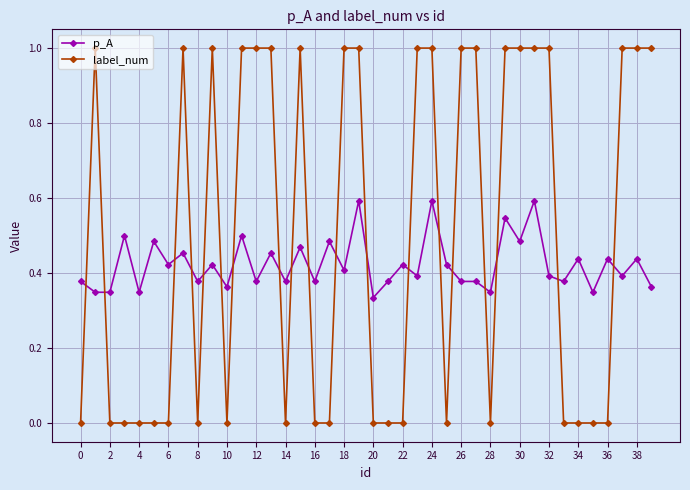

List the series in order of their overall mean, lowest first.

p_A, label_num